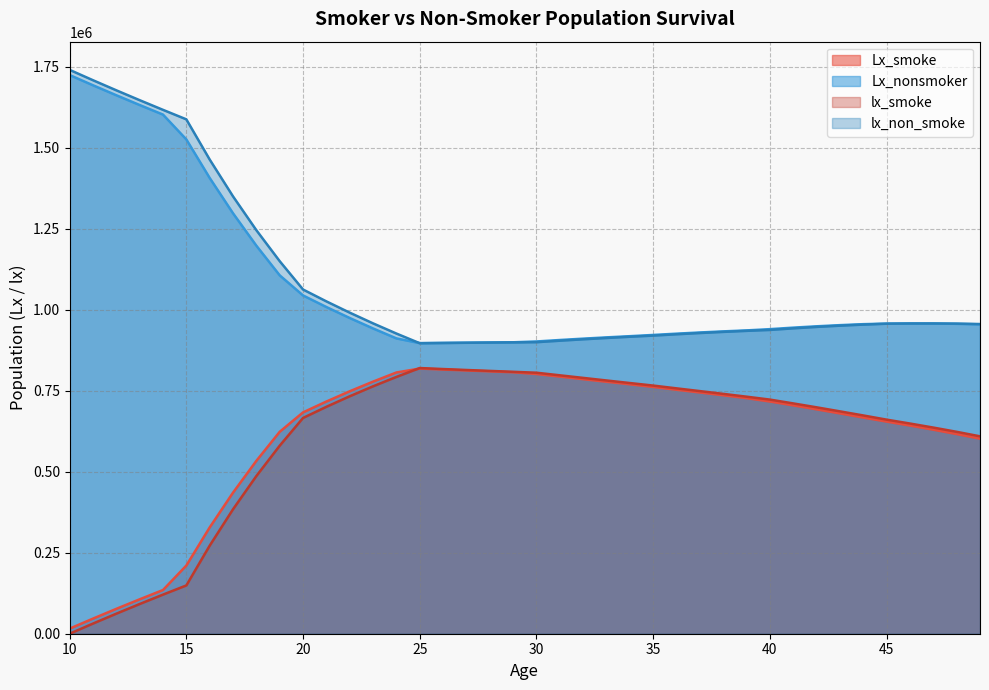

Reading right to left, extract all data points from this chart.

Lx_smoke: 601863.3	616090.9	629591.8	642385.1	654618.0	667075.9	679860.2	692407.7	704667.6	716588.8	726978.5	735828.9	744442.0	752944.5	761468.5	769674.0	777541.6	785471.4	793447.8	801437.9	806845.4	809641.1	812428.2	815289.9	818298.2	806157.4	777985.5	748148.1	716530.3	683066.8	623095.5	533486.8	435369.8	327952.6	210411.4	134852.2	106177.1	76760.5	46593.0	15660.0
Lx_nonsmoker: 954713.8	956278.5	957148.8	957359.9	956985.7	955285.1	952254.2	948683.4	944567.9	939903.3	936026.9	933014.6	929647.9	925965.6	922003.6	918184.8	914511.4	910580.5	906383.7	901909.2	899334.1	898759.6	898120.6	897447.6	896765.1	911344.5	941975.7	974214.4	1008133.5	1043837.1	1105877.9	1197390.0	1297345.0	1406400.7	1525296.4	1601952.0	1631516.8	1661663.7	1692469.5	1724023.8
lx_smoke: 609140.0	623041.7	636141.9	648628.4	660607.7	673544.1	686176.3	698639.0	710696.3	722481.4	731475.6	740182.3	748701.7	757187.3	765749.7	773598.3	781484.9	789457.8	797437.8	805438.0	808252.8	811029.3	813827.1	816752.7	819843.8	792471.0	763500.0	732796.2	700264.4	665869.3	580321.8	486651.9	384087.7	271817.5	149005.2	120699.1	91655.1	61865.9	31320.0	0.0
lx_non_smoke: 955667.1	956889.9	957407.8	957312.1	956659.2	953910.9	950597.4	946769.5	942366.4	937440.2	934613.6	931415.6	927880.1	924051.1	919956.0	916413.5	912609.3	908551.6	904215.9	899602.5	899065.7	898453.4	897787.8	897107.3	896422.9	926266.1	957685.4	990743.4	1025523.6	1062150.5	1149605.2	1245174.9	1349515.0	1463286.3	1587306.4	1616597.6	1646436.0	1676891.5	1708047.5	1740000.0